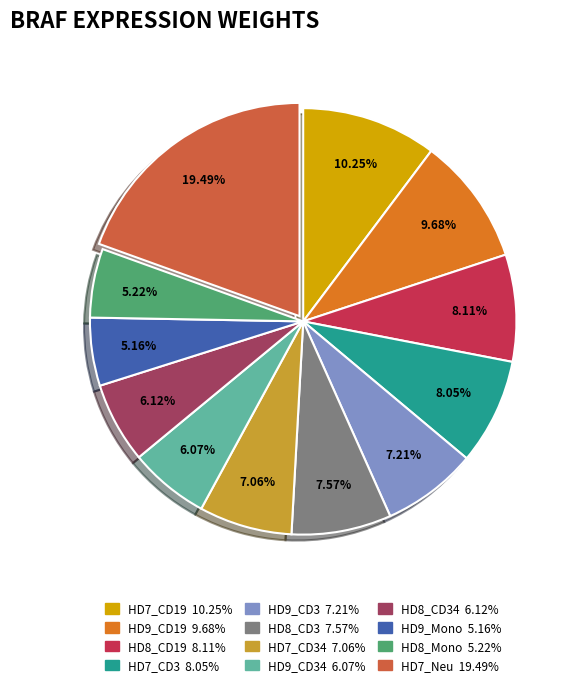

Does any single category account for the majority?

No